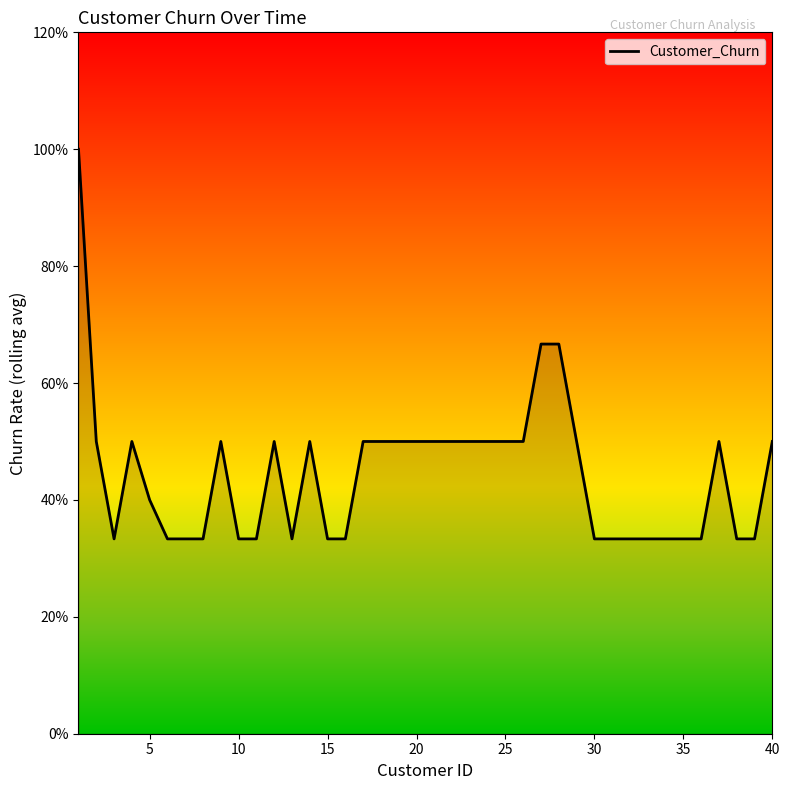

What is the difference between the maximum and minimum values?

0.7